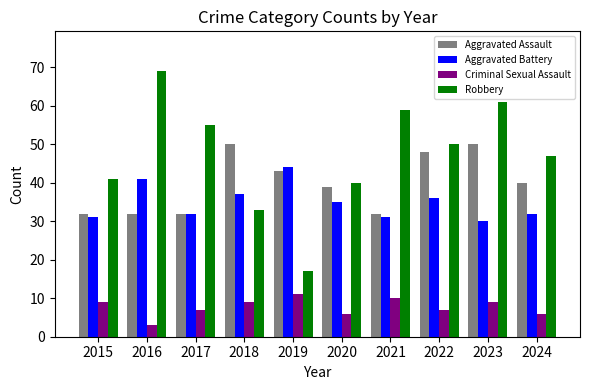

Where does the Aggravated Battery series first go above 35?

2016